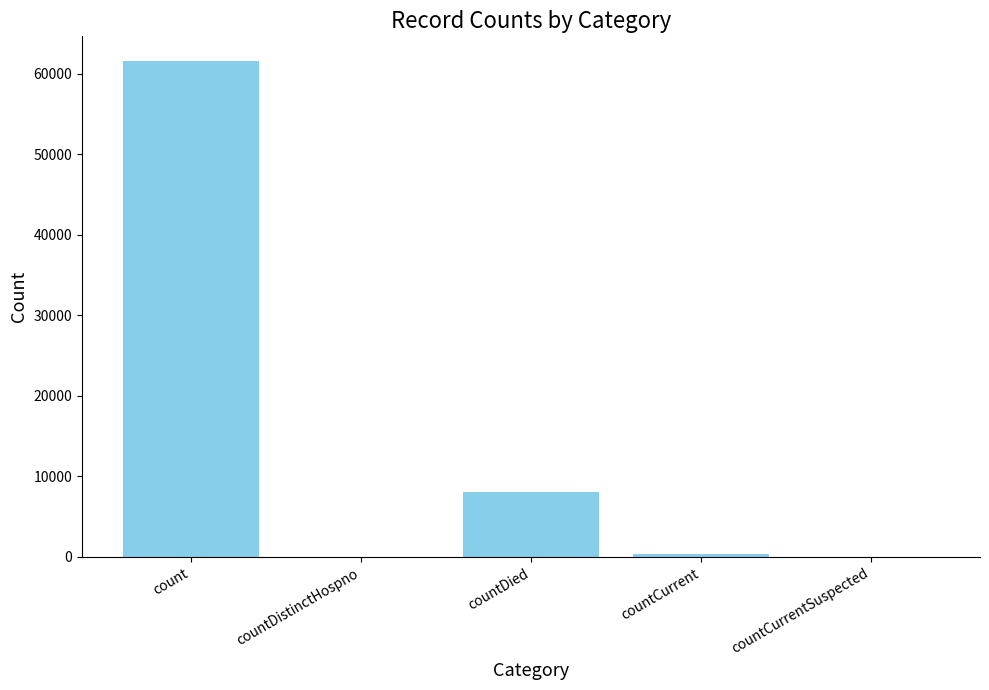

At which label does the data first exceed 334?

count